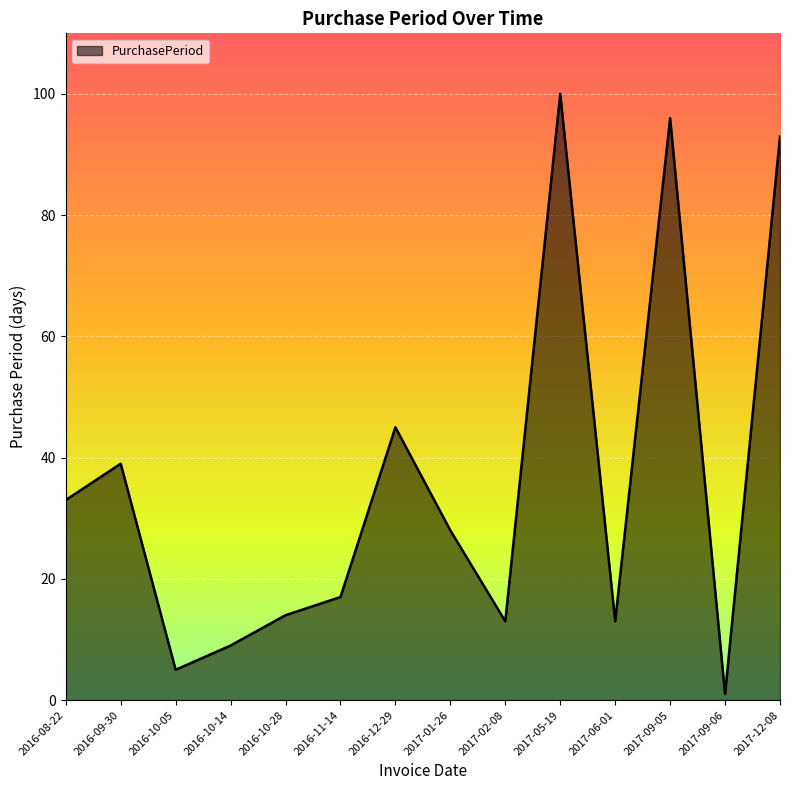

Which category has the lowest value across all series?

2017-09-06